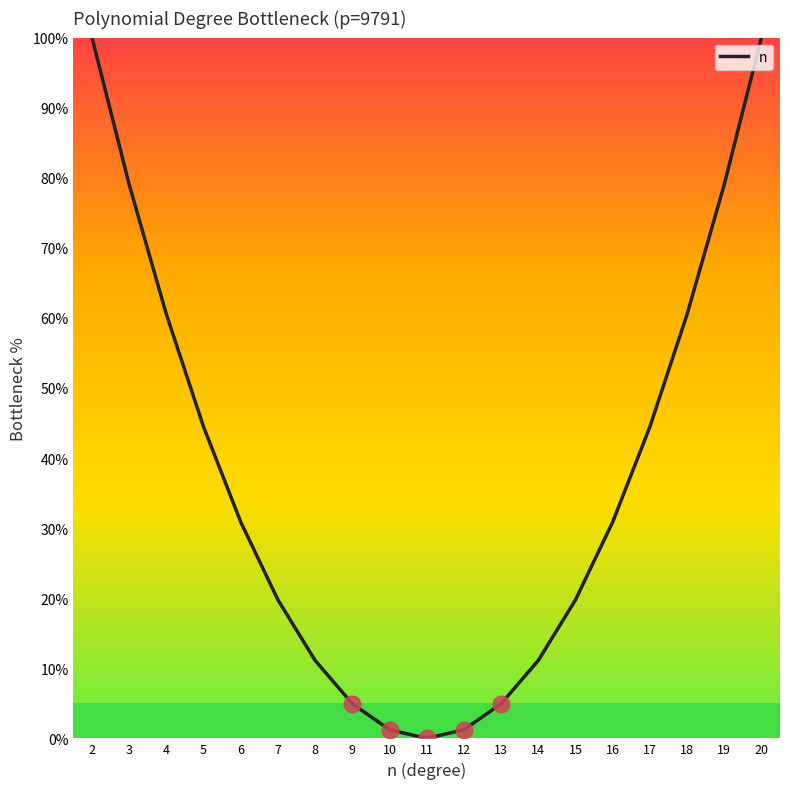

Is it true that the value at 16 is 16.3?

False